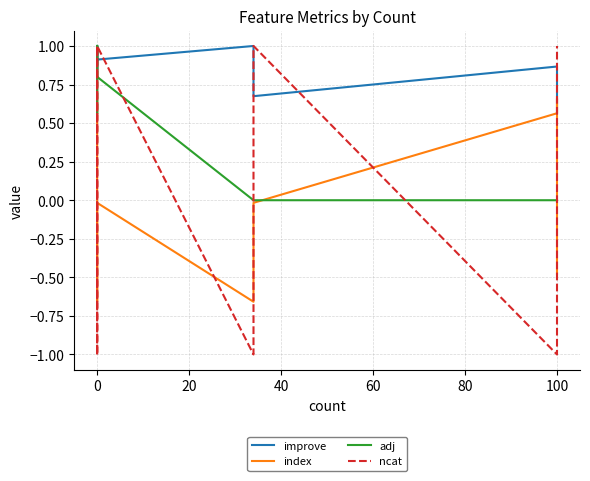

What is the sum of all ncat values?

-6.0